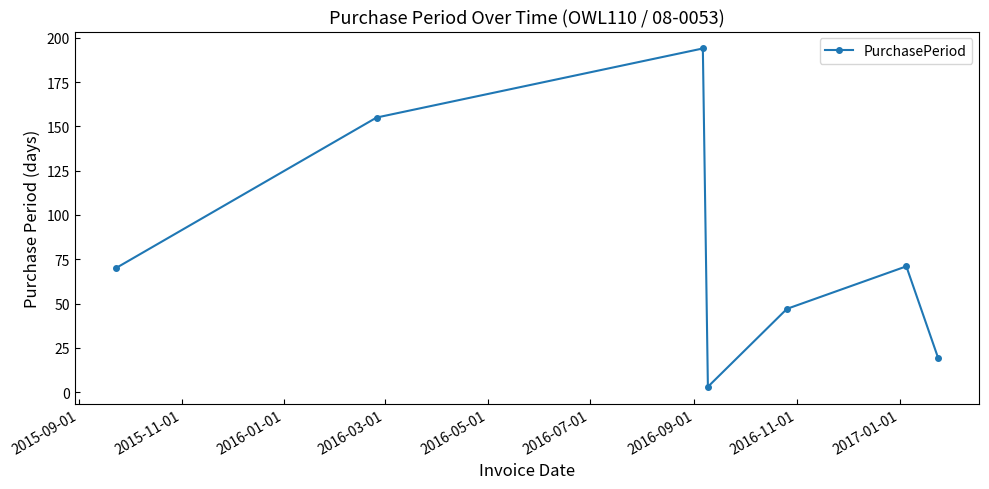

What is the value of the 6th point from the left?

71